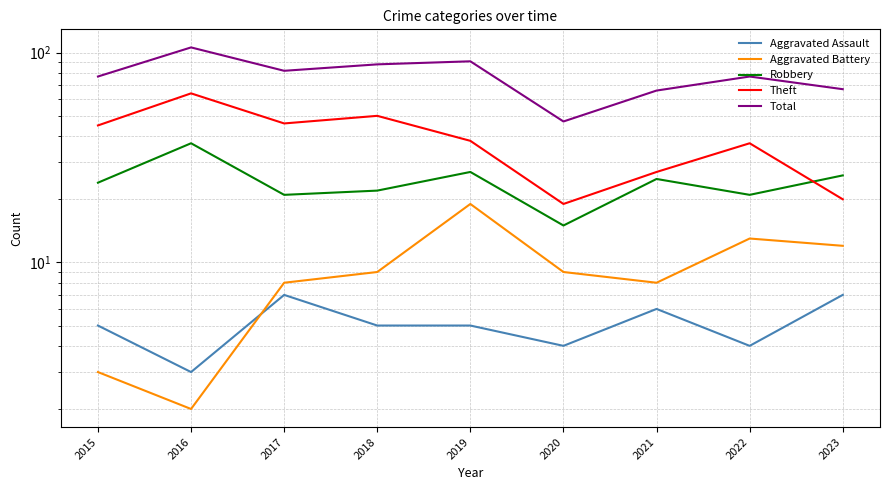

At which label does Total first exceed 77?

2016